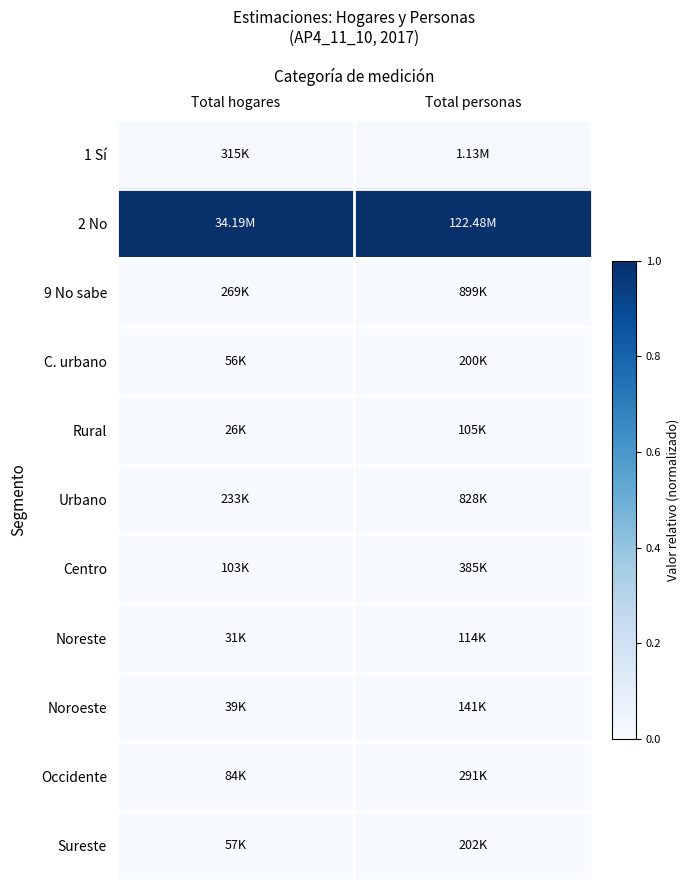

Which has a higher value, Total personas or Total hogares?

Total hogares